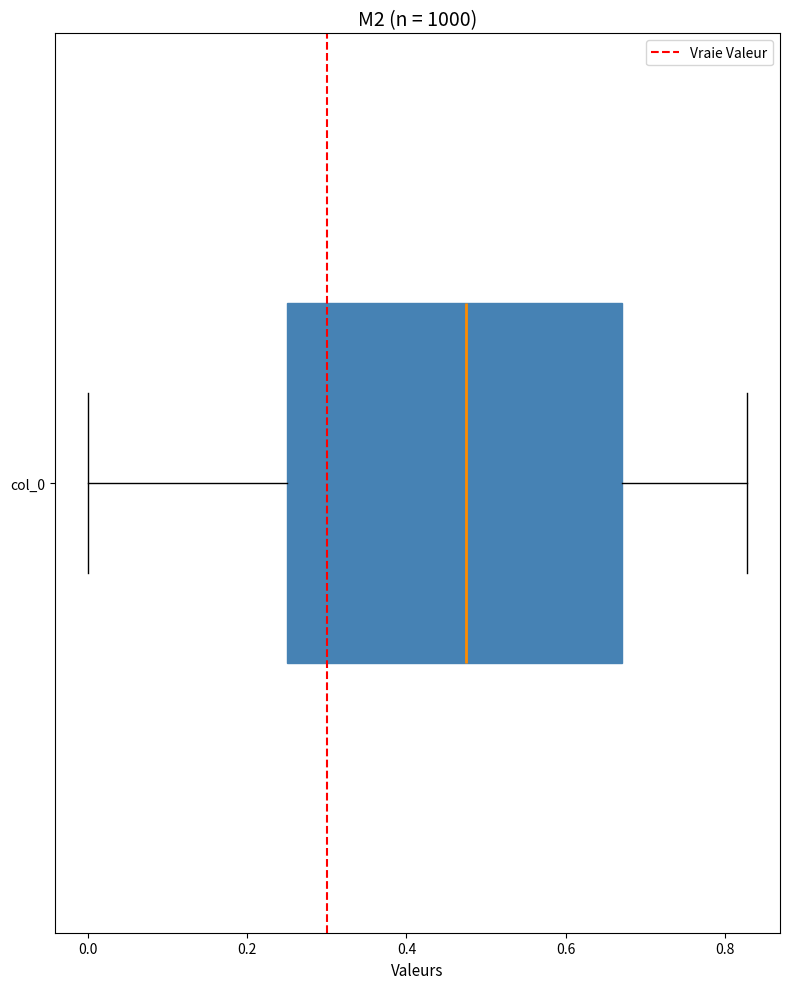

Where does the right whisker of the box for col_0 end on the x-axis? The values are not printed on the chart, so give them approximately, as read against the axis.

0.82